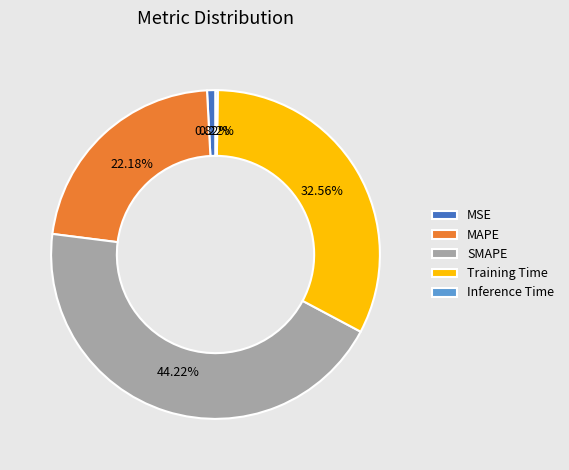

What percentage is the MSE slice, to the nearest percent?

1%